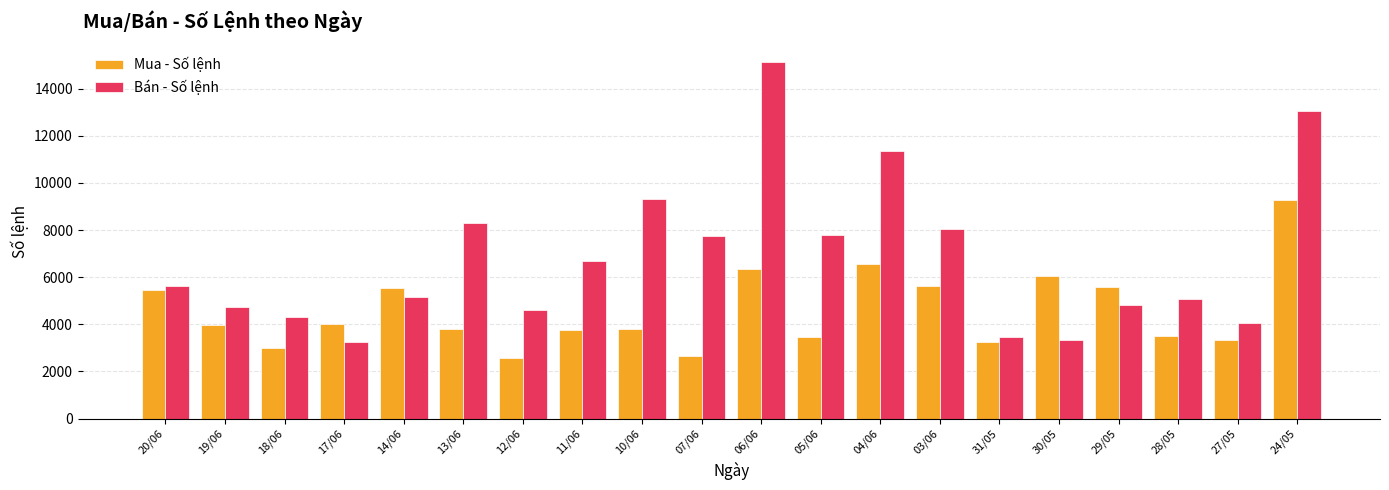

What is the label of the 8th bar from the left?

11/06